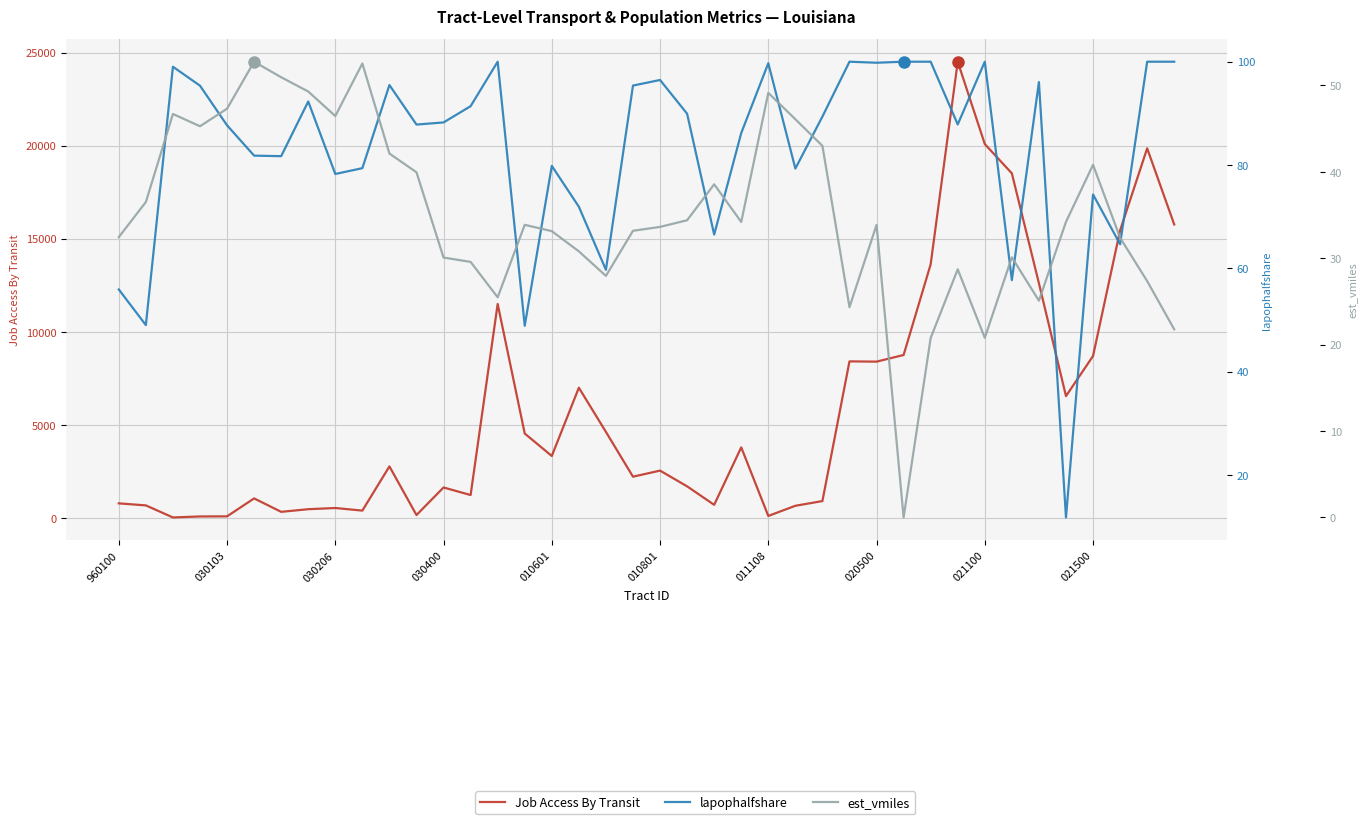

How many lines are shown in the chart?

3